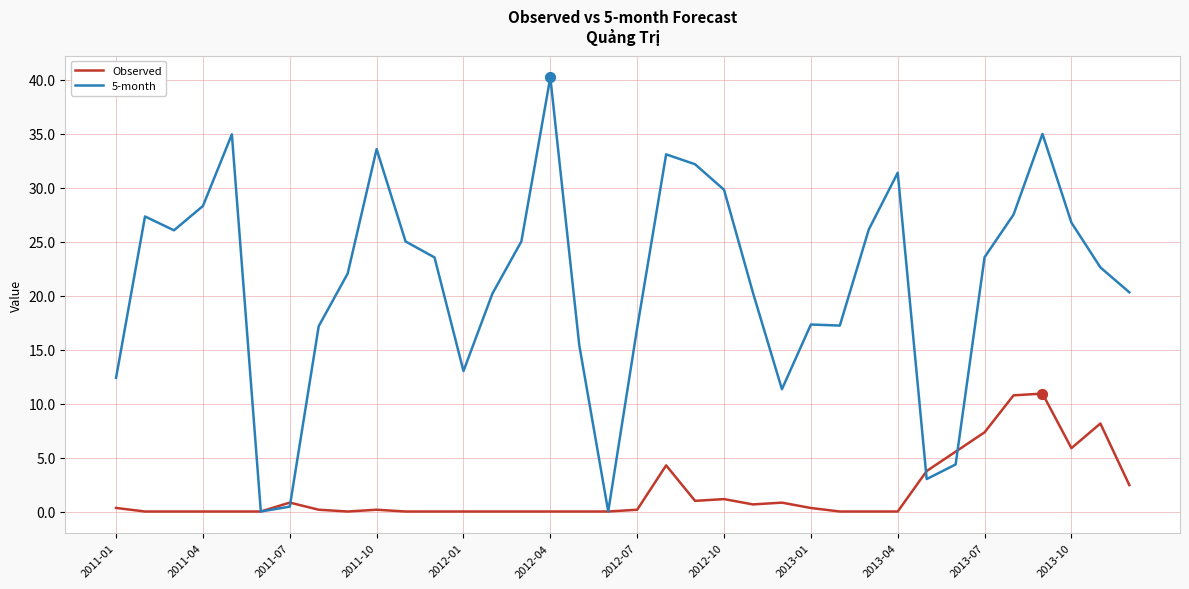

At how many categories does at least one series exceed 23?

18